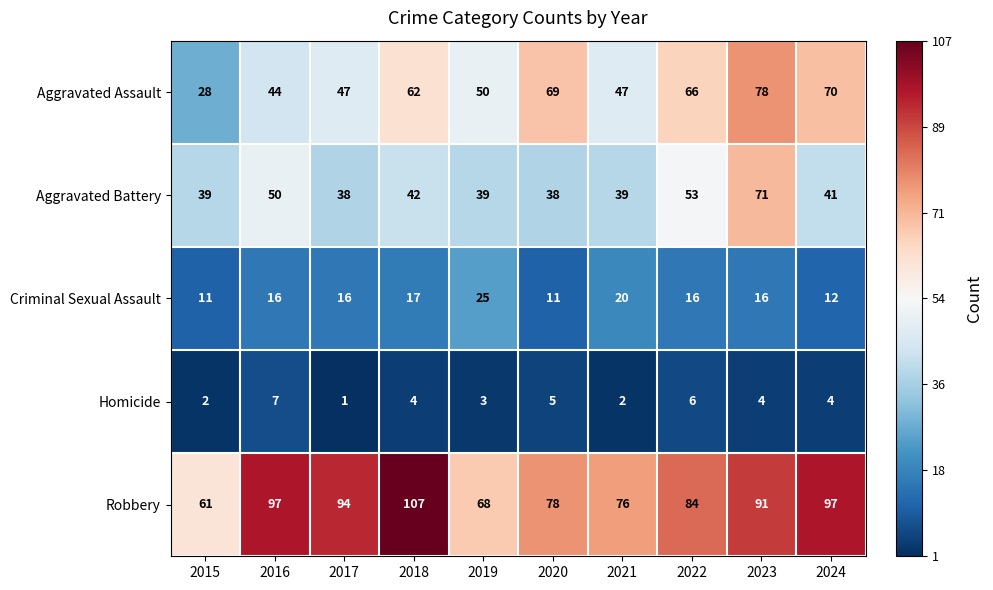

True or false: Aggravated Assault has a value of 100 at 2020.

False